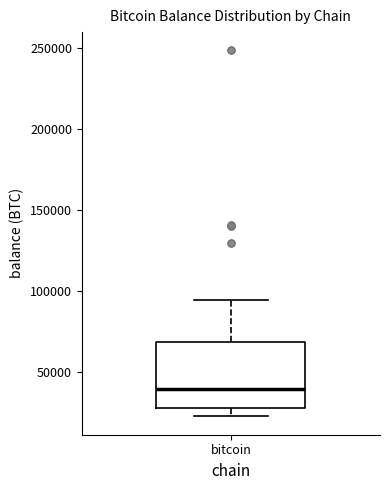

Transcribe this box plot: give where the median line is, the range the box spans, and where the two whiskers end, as read against the y-axis. The values are not printed on the chart, so give them approximately, as read against the axis.

median 40000, box 30000 to 70000, whiskers 25000 to 95000